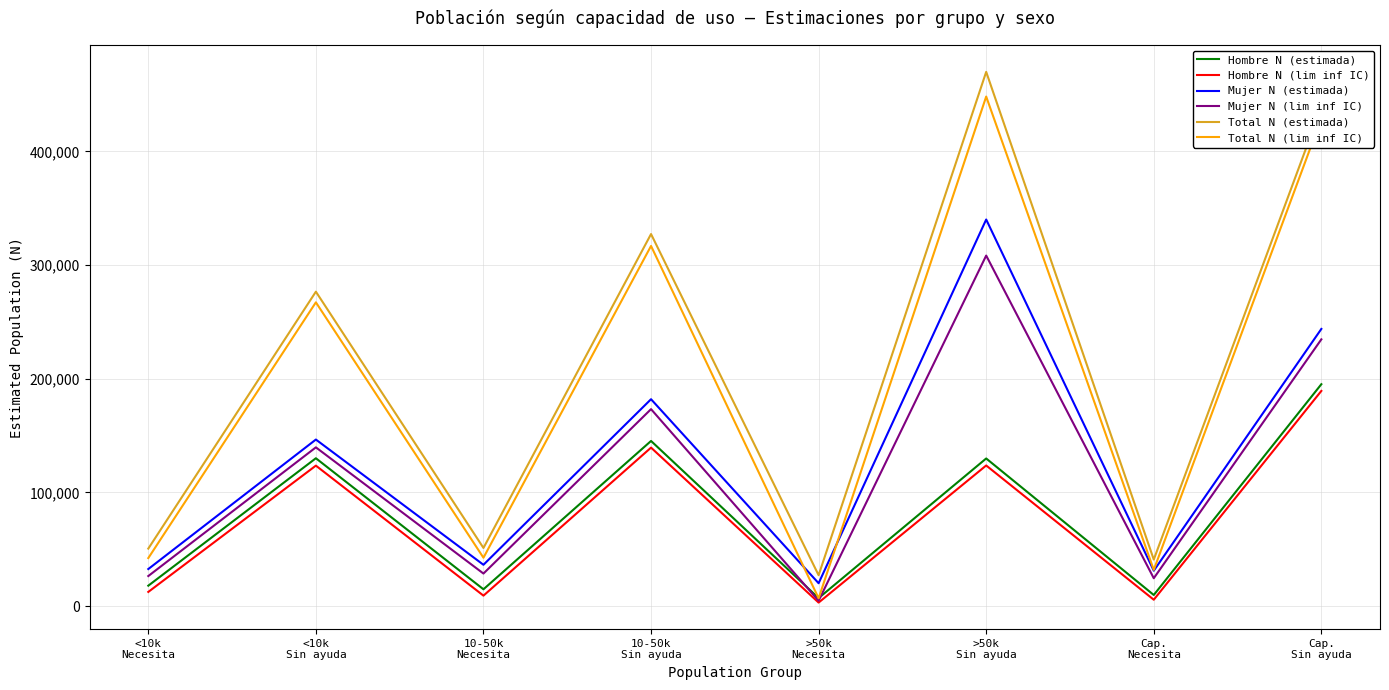

Which series has the widest spread of values?

Total N (estimada)